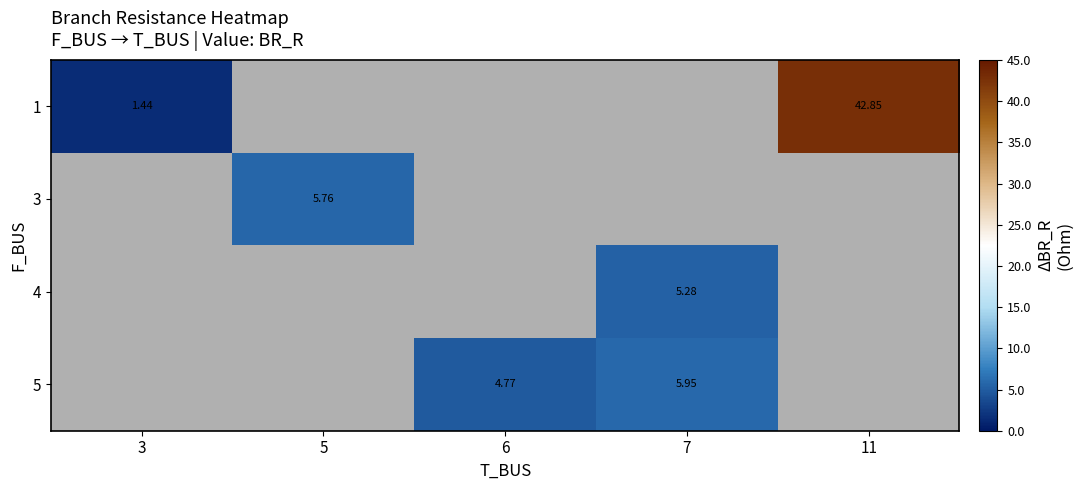

Is the value of 5 at 6 greater than the value of 4 at 6?

No